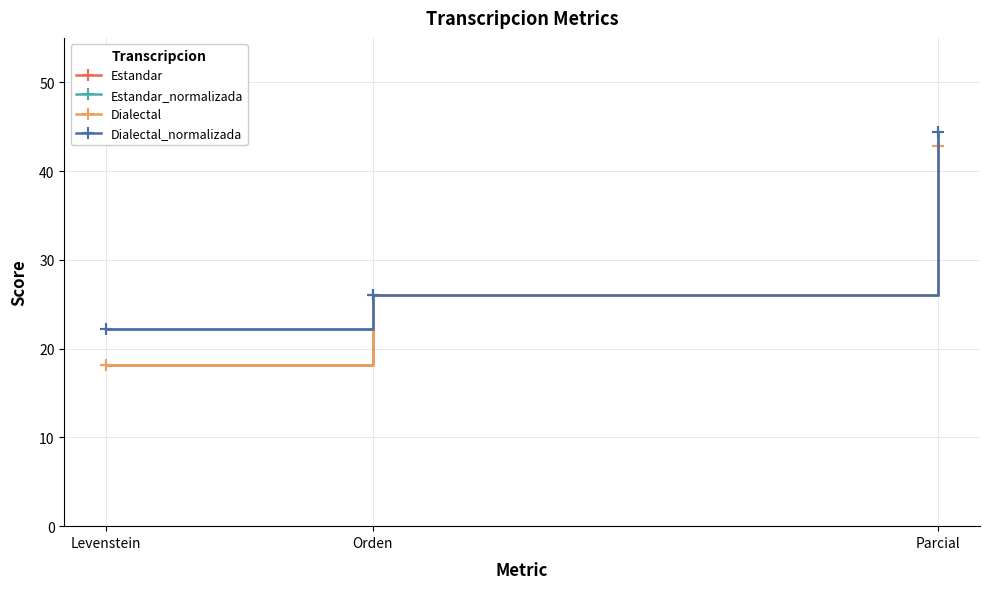

How many lines are shown in the chart?

4